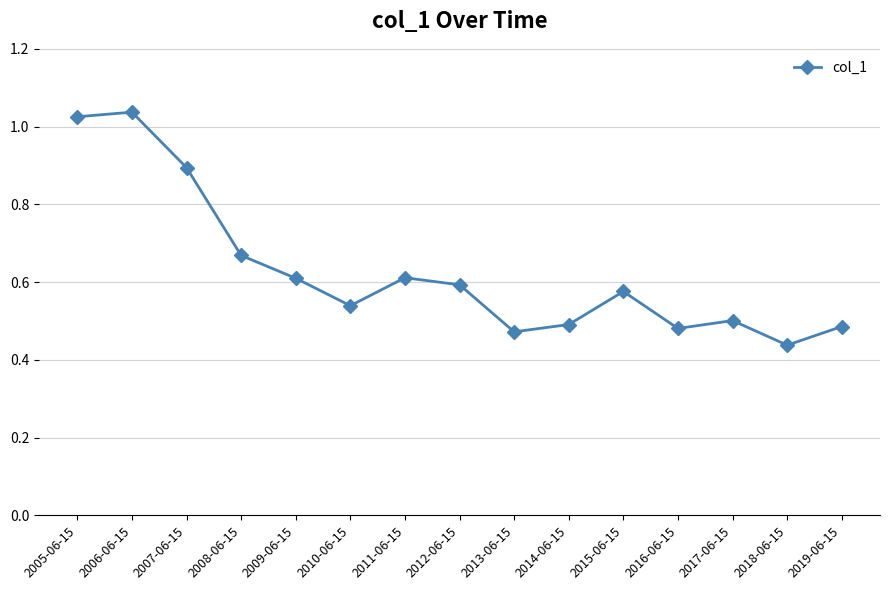

What is the label of the 14th point from the right?

2006-06-15